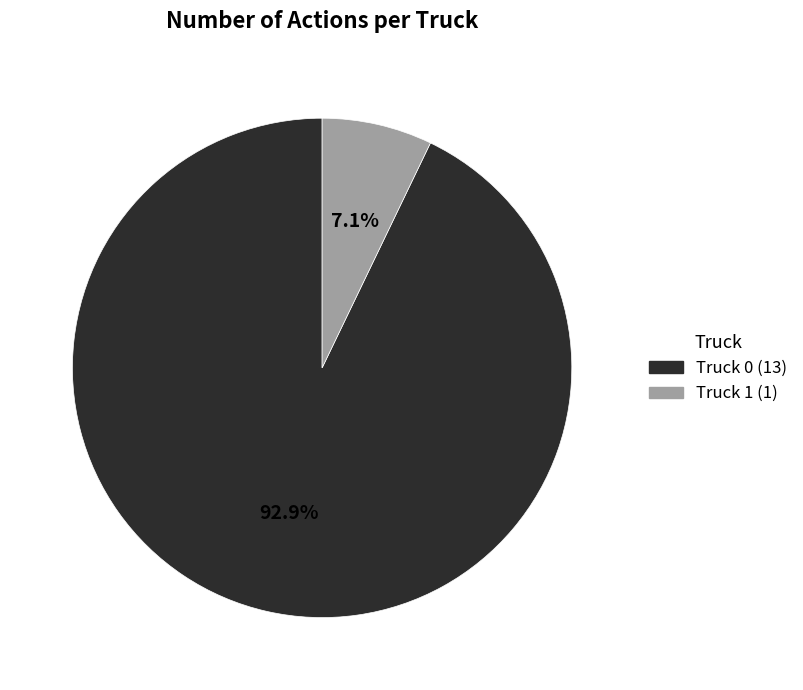

To the nearest percent, what is the combined percentage of Truck 1 and Truck 0?

100%